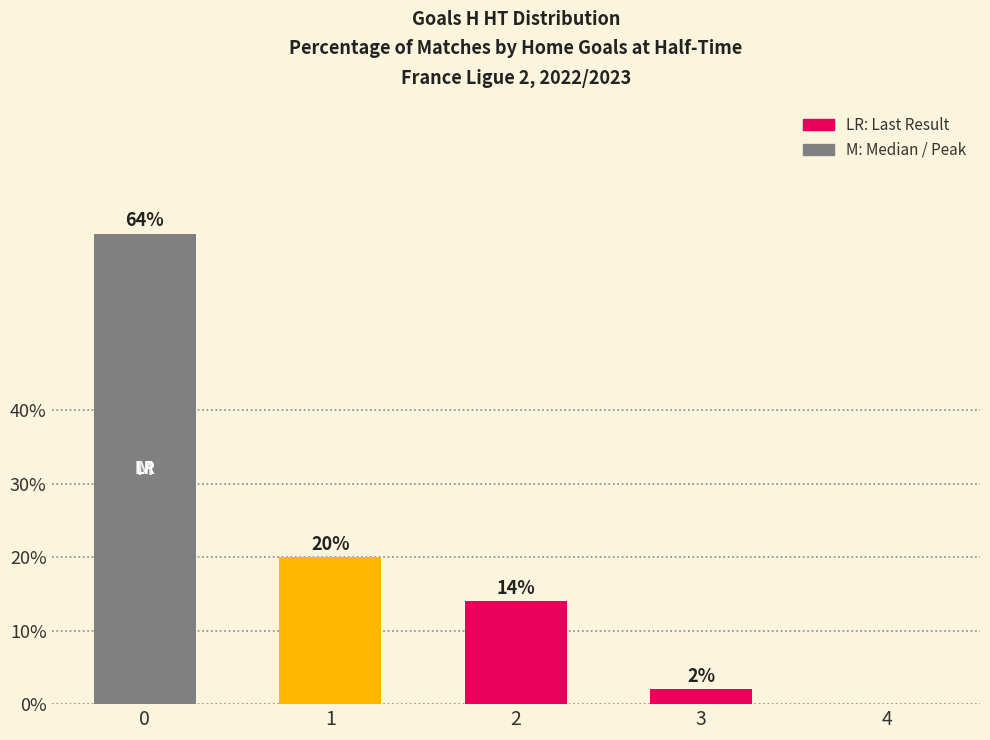

What is the greatest value displayed?

64.0